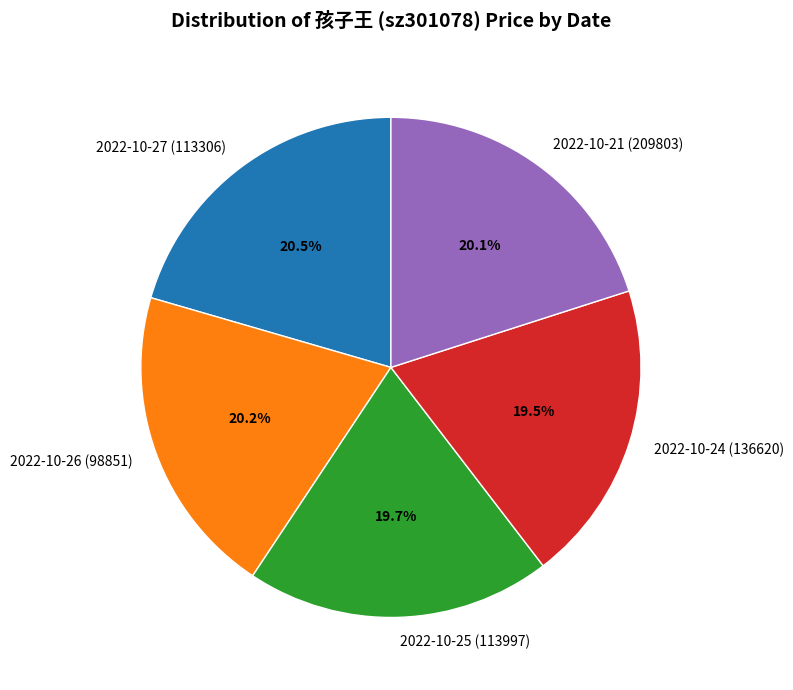

How many segments does this pie chart have?

5